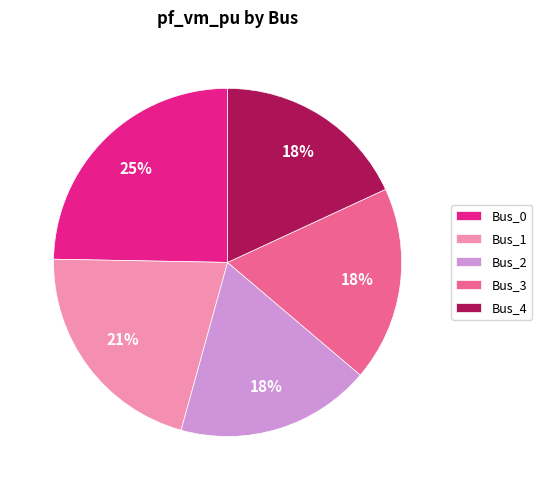

Combined, do Bus_3 and Bus_2 account for over 50%?

No